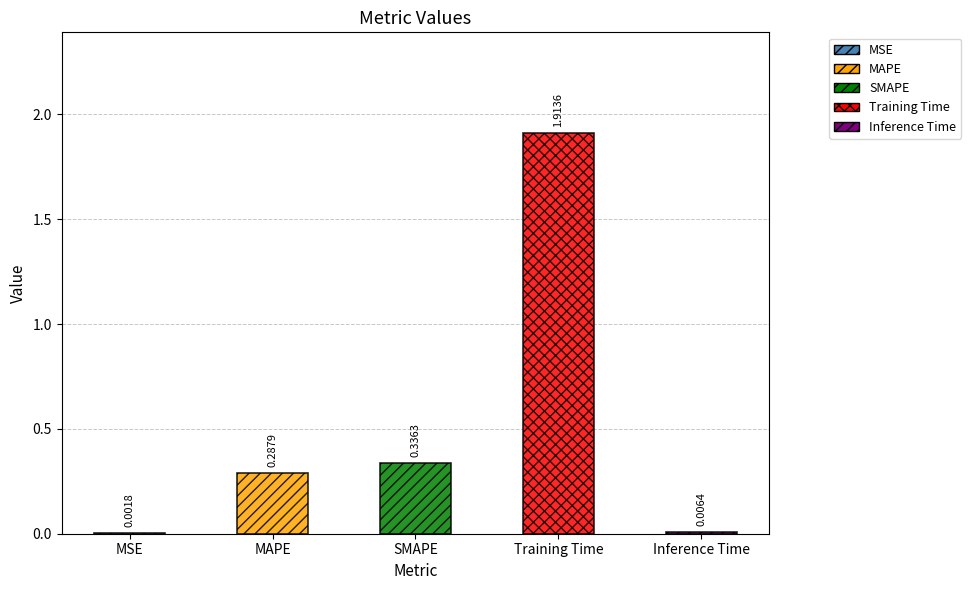

Reading left to right, transcribe all the data shown in this chart.

MSE=0.0	MAPE=0.3	SMAPE=0.3	Training Time=1.9	Inference Time=0.0